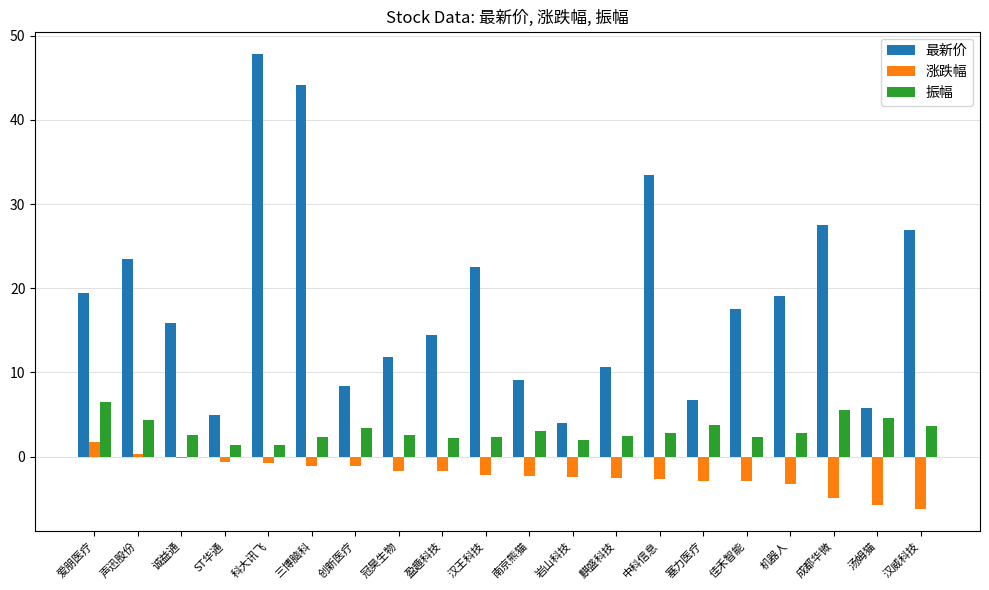

Is the value of 振幅 at 麒盛科技 greater than the value of 涨跌幅 at 机器人?

Yes